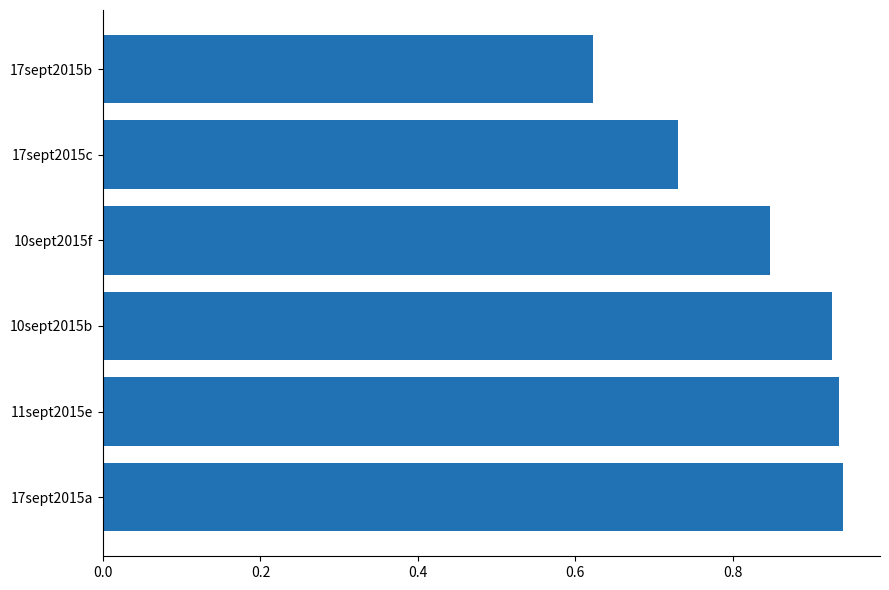

What is the sum of the values at 10sept2015f and 17sept2015c?

1.6